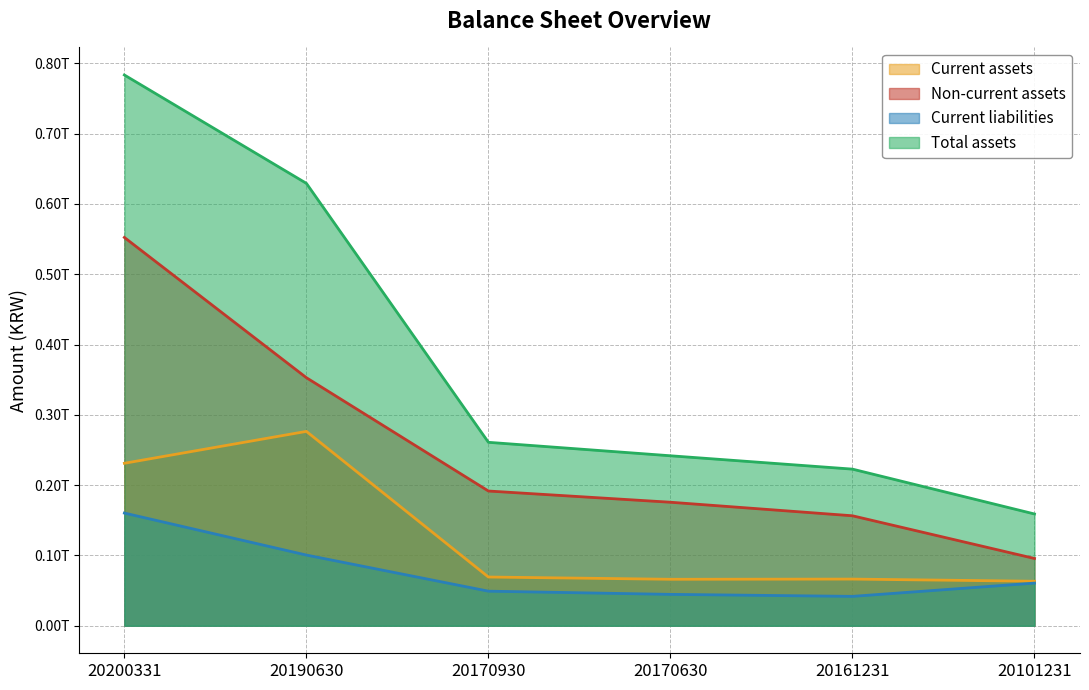

Rank the categories by Current liabilities value from lowest to highest.

20161231, 20170630, 20170930, 20101231, 20190630, 20200331